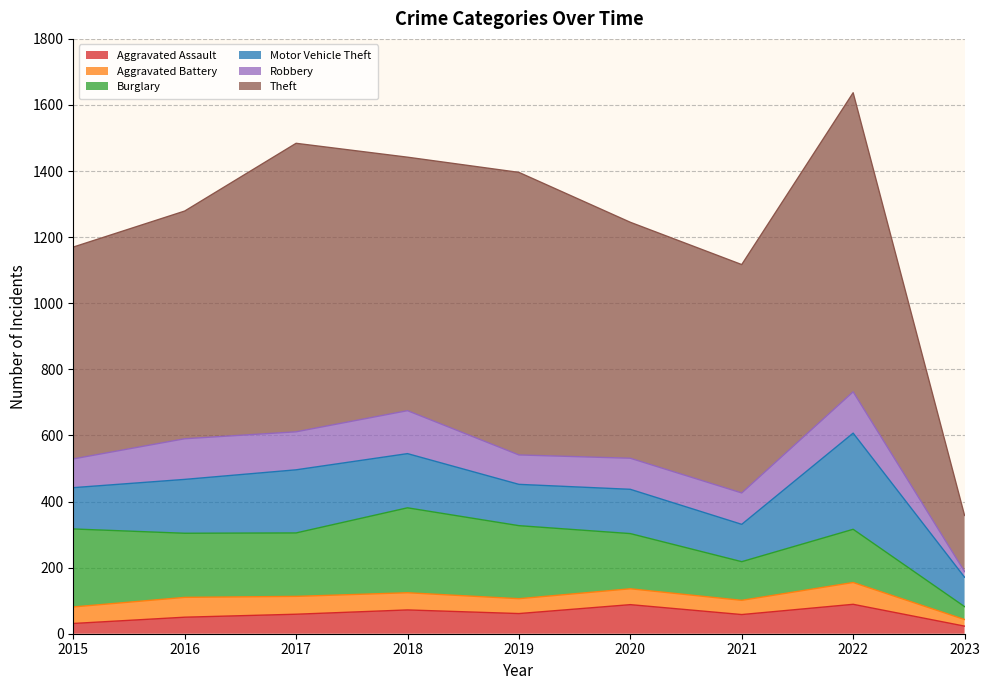

At which category is the sum across all series the highest?

2022